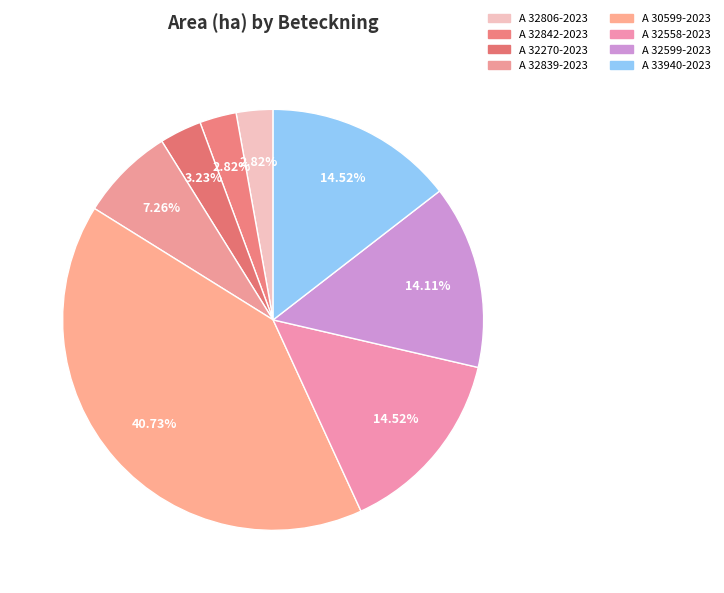

Count the number of slices in the pie.

8